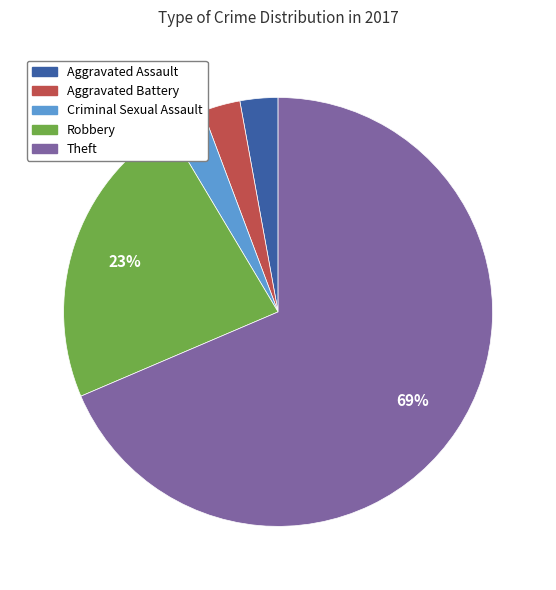

Do Criminal Sexual Assault and Aggravated Battery together represent more than half of the pie?

No